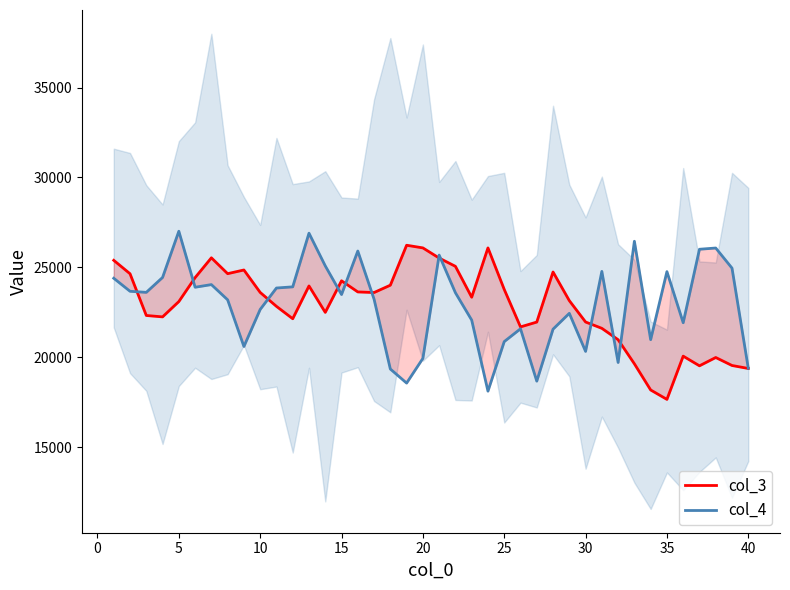

Is it true that col_4 equals 7275.6 at 18?

False